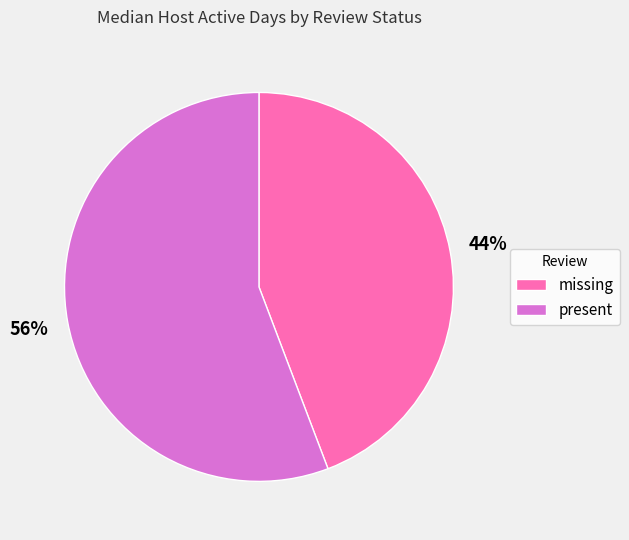

Approximately how many times larger is the value at present compared to missing?

1.3